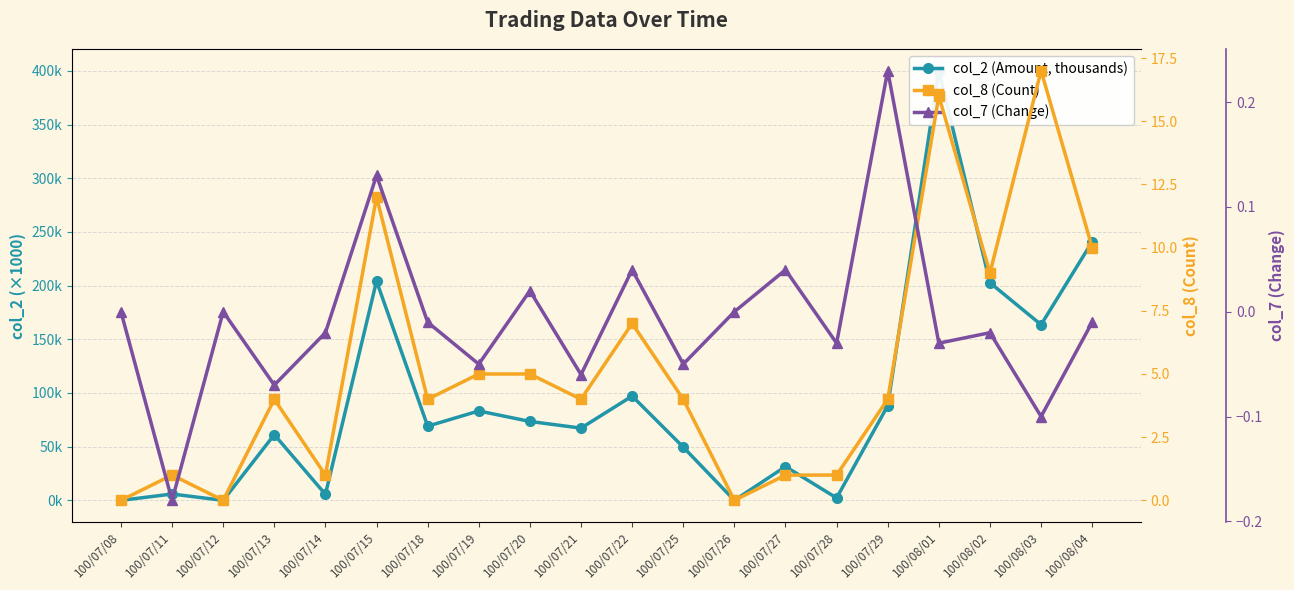

Reading right to left, what are all the values shown in this chart?

col_2 (Amount, thousands): 100/08/04=240.9	100/08/03=163.6	100/08/02=202.7	100/08/01=400.2	100/07/29=88.2	100/07/28=2.2	100/07/27=31.5	100/07/26=0.0	100/07/25=49.6	100/07/22=97.1	100/07/21=67.3	100/07/20=73.5	100/07/19=83.3	100/07/18=69.1	100/07/15=204.2	100/07/14=5.6	100/07/13=61.2	100/07/12=0.0	100/07/11=5.9	100/07/08=0.0
col_8 (Count): 100/08/04=10.0	100/08/03=17.0	100/08/02=9.0	100/08/01=16.0	100/07/29=4.0	100/07/28=1.0	100/07/27=1.0	100/07/26=0.0	100/07/25=4.0	100/07/22=7.0	100/07/21=4.0	100/07/20=5.0	100/07/19=5.0	100/07/18=4.0	100/07/15=12.0	100/07/14=1.0	100/07/13=4.0	100/07/12=0.0	100/07/11=1.0	100/07/08=0.0
col_7 (Change): 100/08/04=-0.0	100/08/03=-0.1	100/08/02=-0.0	100/08/01=-0.0	100/07/29=0.2	100/07/28=-0.0	100/07/27=0.0	100/07/26=0.0	100/07/25=-0.1	100/07/22=0.0	100/07/21=-0.1	100/07/20=0.0	100/07/19=-0.1	100/07/18=-0.0	100/07/15=0.1	100/07/14=-0.0	100/07/13=-0.1	100/07/12=0.0	100/07/11=-0.2	100/07/08=0.0